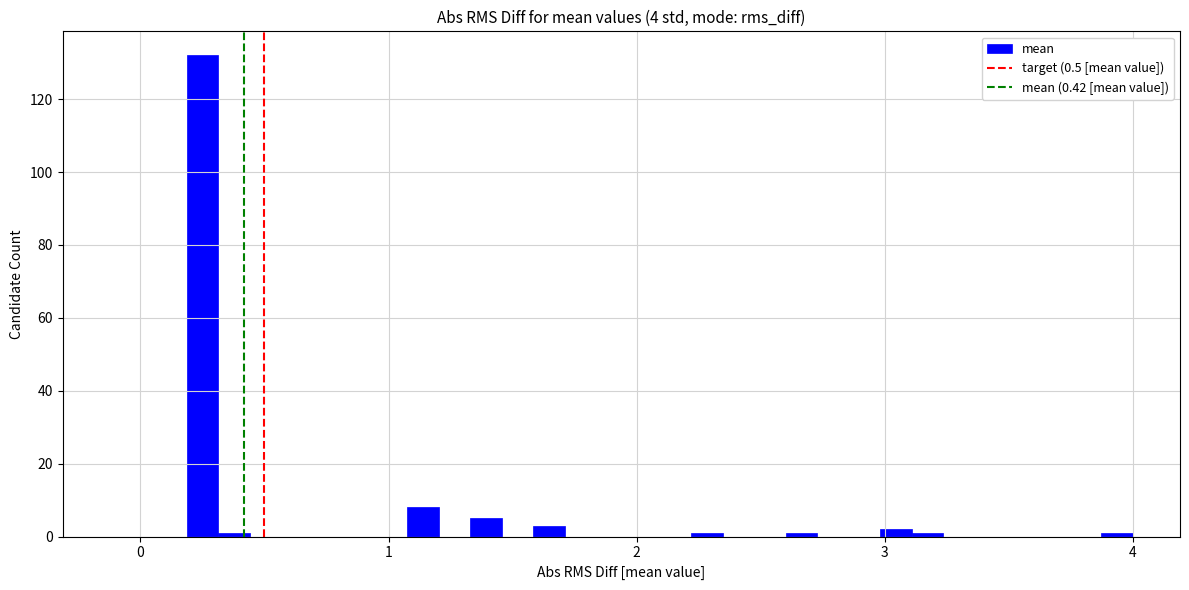

Read against the x-axis, roughly where is the centre of the tallest bar?

0.2